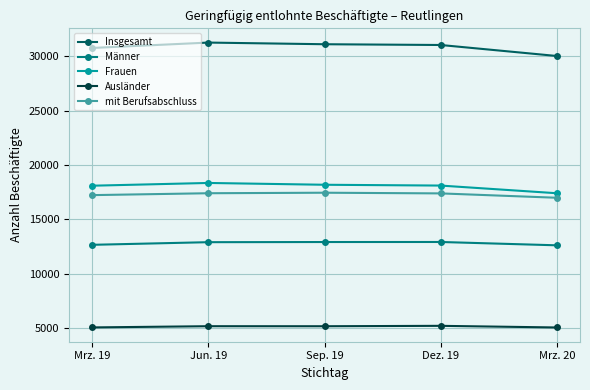

What is the value of the Männer point at the 5th from the left?

12618